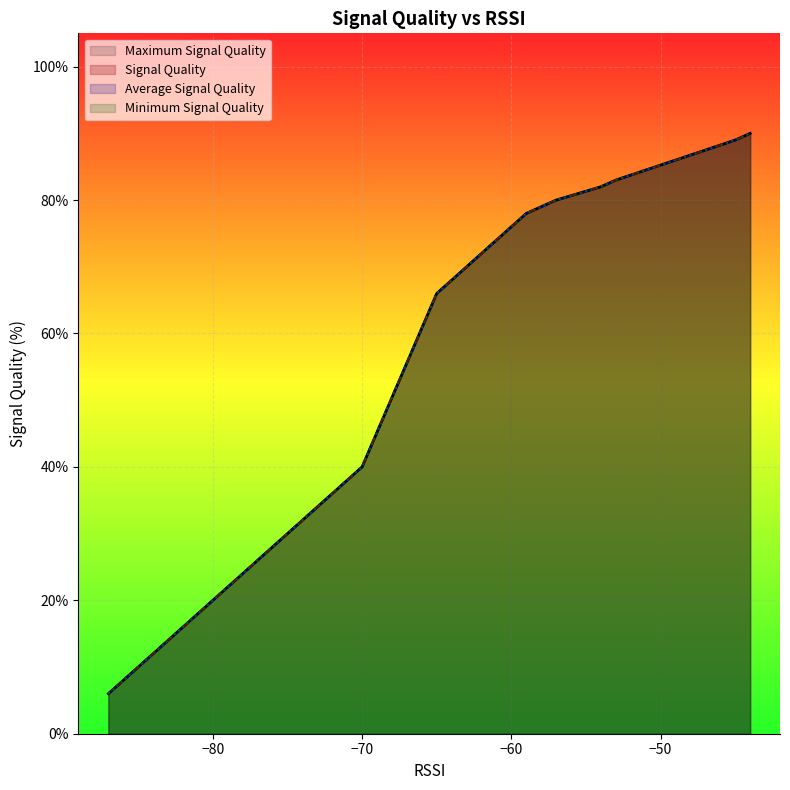

List the series in order of their peak value, highest first.

Signal Quality, Average Signal Quality, Minimum Signal Quality, Maximum Signal Quality